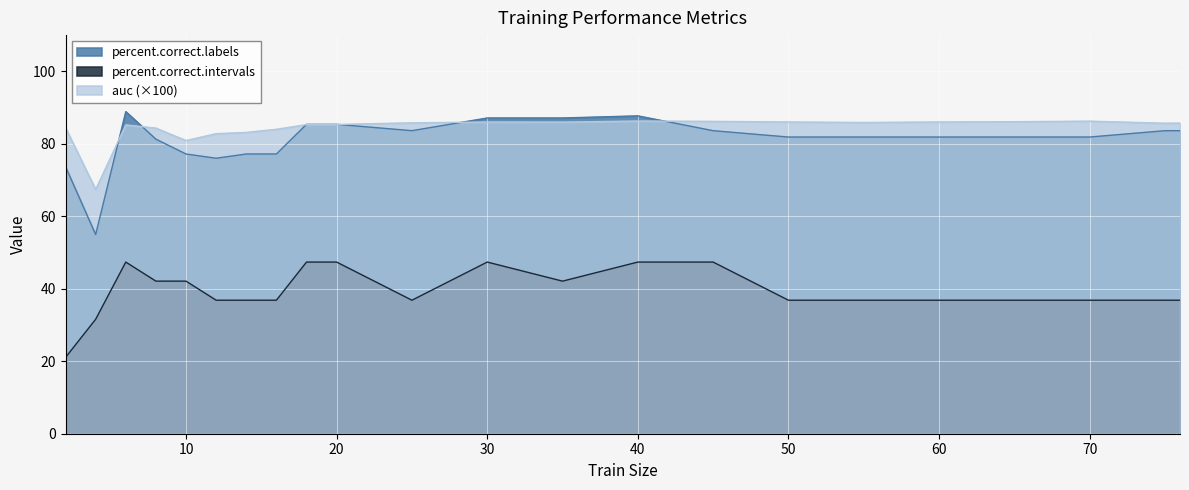

True or false: percent.correct.intervals and percent.correct.labels intersect in this chart.

False